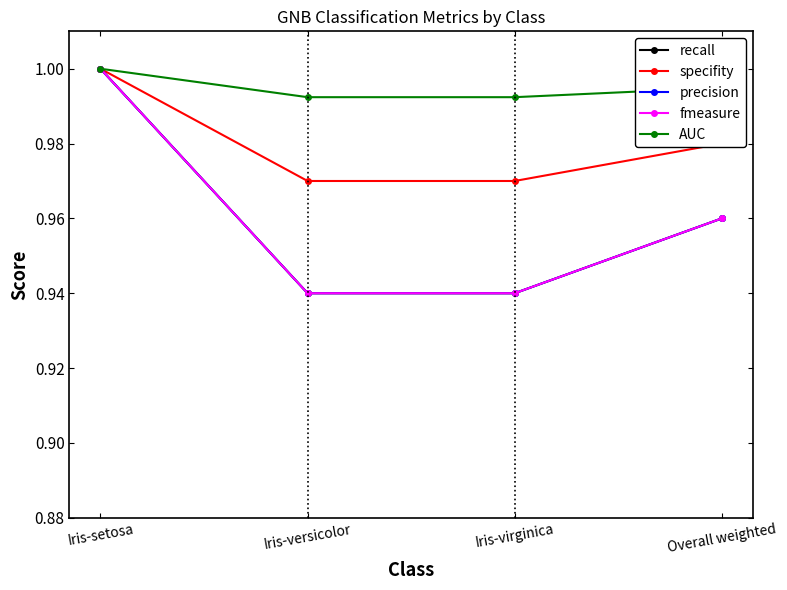

Reading left to right, extract all data points from this chart.

recall: Iris-setosa=1.0	Iris-versicolor=0.9	Iris-virginica=0.9	Overall weighted=1.0
specifity: Iris-setosa=1.0	Iris-versicolor=1.0	Iris-virginica=1.0	Overall weighted=1.0
precision: Iris-setosa=1.0	Iris-versicolor=0.9	Iris-virginica=0.9	Overall weighted=1.0
fmeasure: Iris-setosa=1.0	Iris-versicolor=0.9	Iris-virginica=0.9	Overall weighted=1.0
AUC: Iris-setosa=1.0	Iris-versicolor=1.0	Iris-virginica=1.0	Overall weighted=1.0